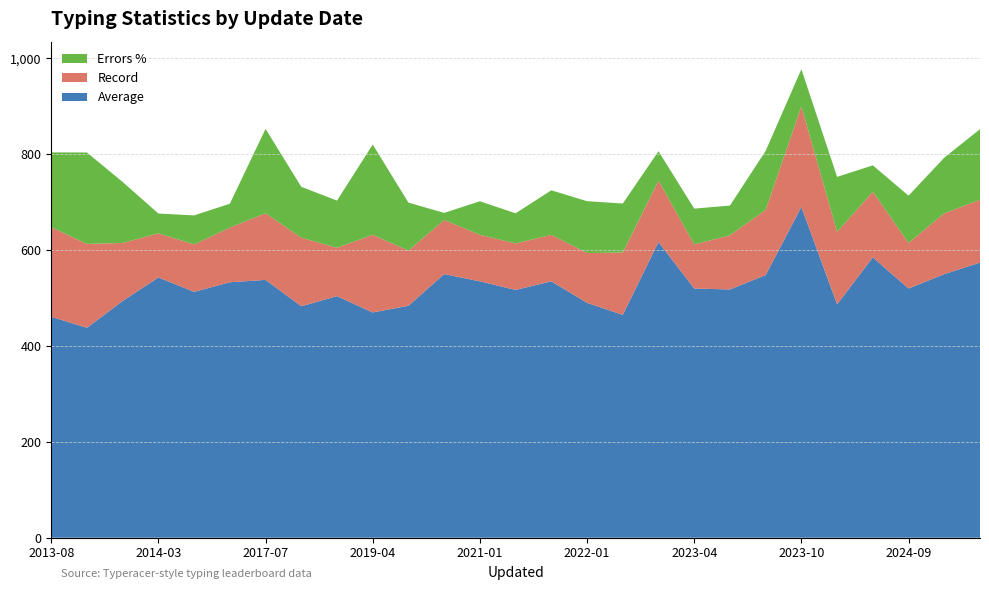

The value of Average at 2023-10 is 690.0. True or false?

True